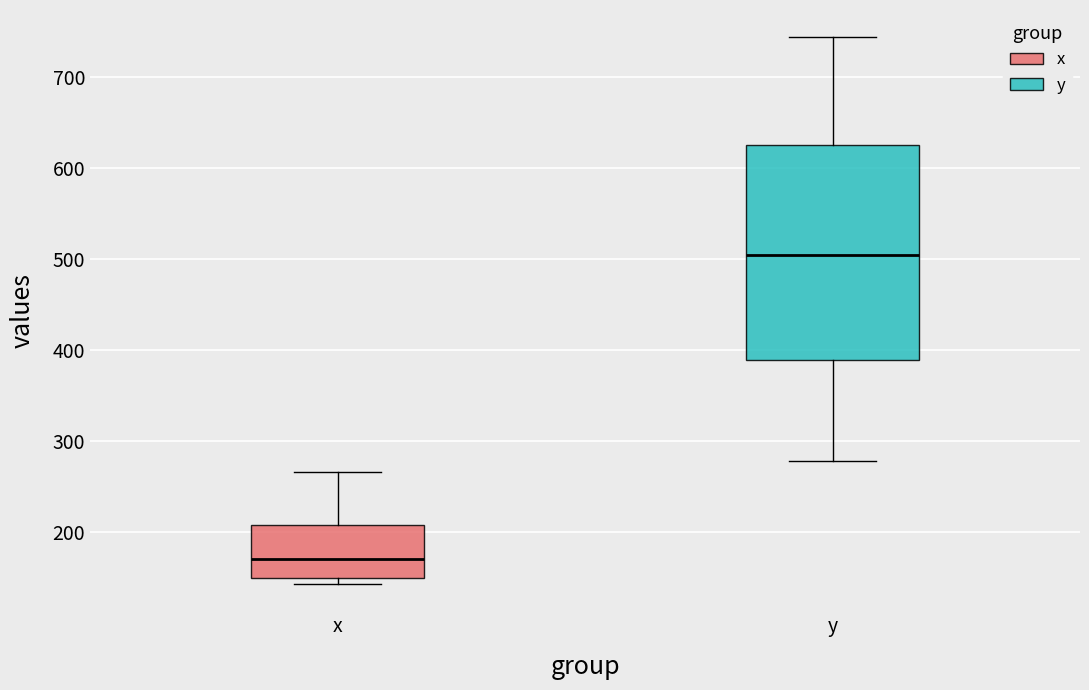

Reading left to right, transcribe this box plot: for each box, give where its median line is, the range the box spans, and where its two whiskers end, as read against the y-axis. The values are not printed on the chart, so give them approximately, as read against the axis.

x: median 170, box 150 to 210, whiskers 140 to 270
y: median 510, box 390 to 630, whiskers 280 to 740